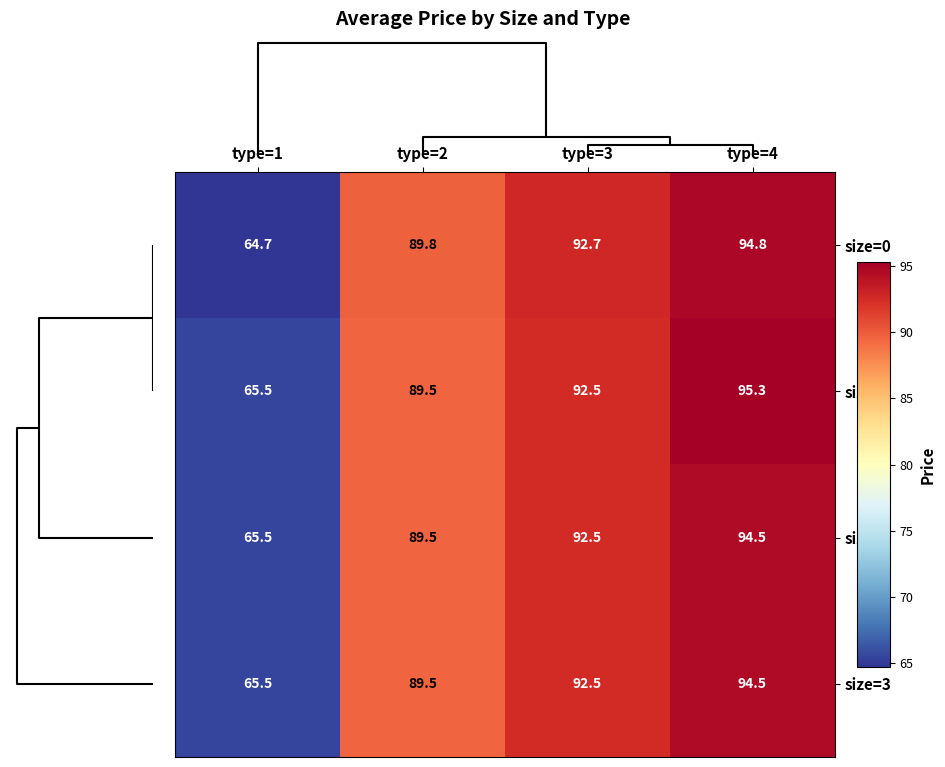

Reading left to right, list all the values displayed in this chart.

size=0: type=1=64.7	type=2=89.8	type=3=92.7	type=4=94.8
size=1: type=1=65.5	type=2=89.5	type=3=92.5	type=4=95.3
size=2: type=1=65.5	type=2=89.5	type=3=92.5	type=4=94.5
size=3: type=1=65.5	type=2=89.5	type=3=92.5	type=4=94.5